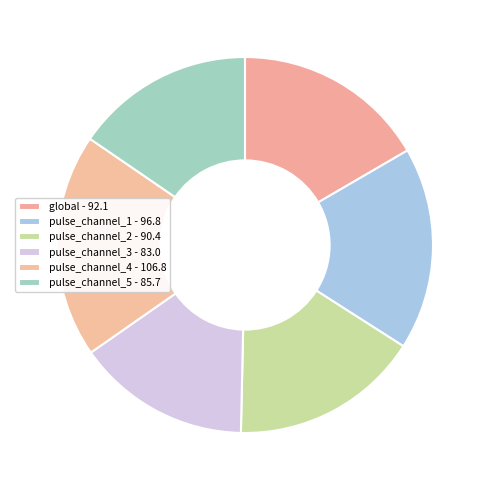

How many slices are in this pie chart?

6